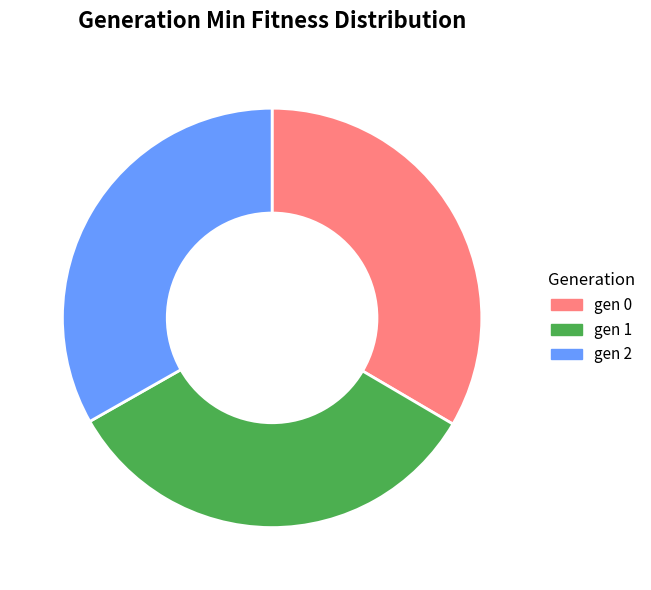

Does any single category account for the majority?

No